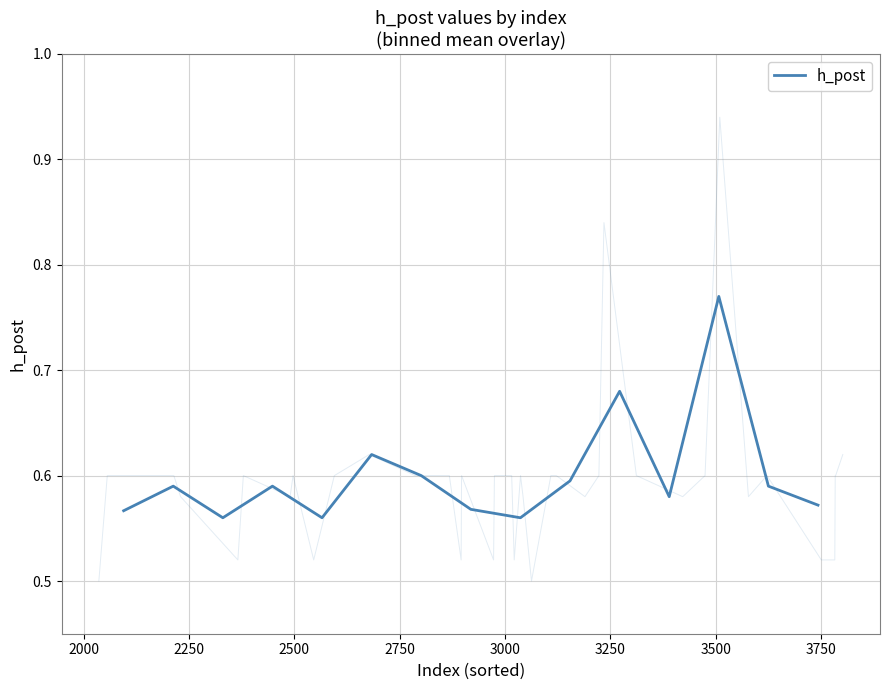

What is the difference between the maximum and minimum values?

0.2